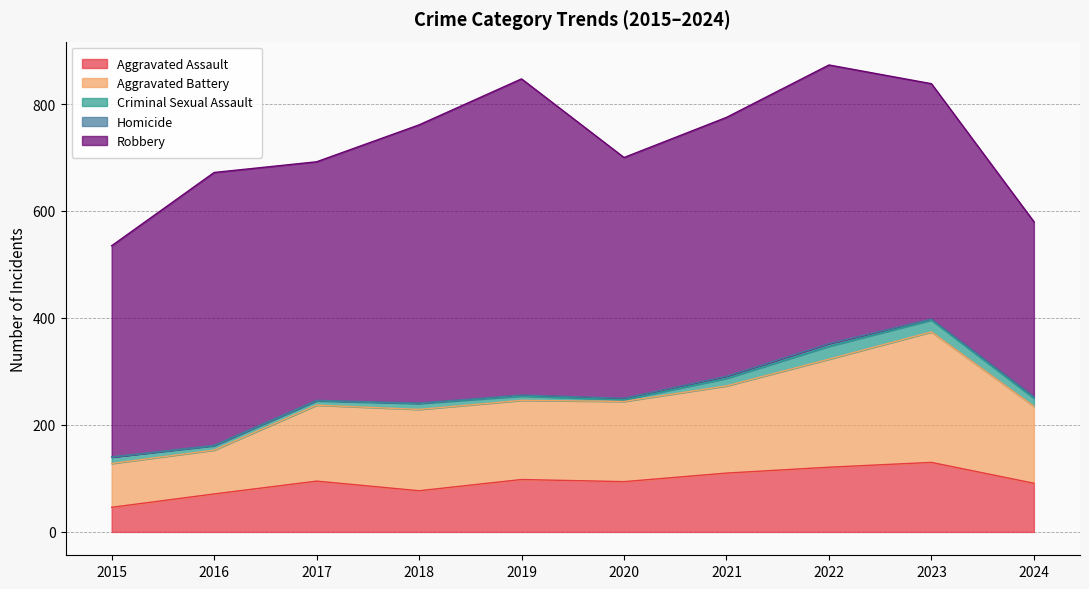

Is the value of Criminal Sexual Assault at 2022 greater than the value of Homicide at 2022?

Yes